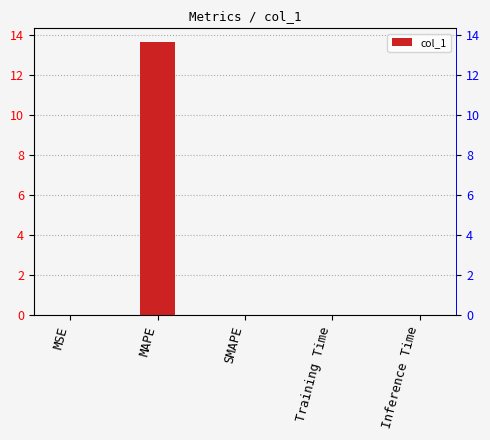

List the labels in order of value, largest first.

MAPE, MSE, Training Time, Inference Time, SMAPE